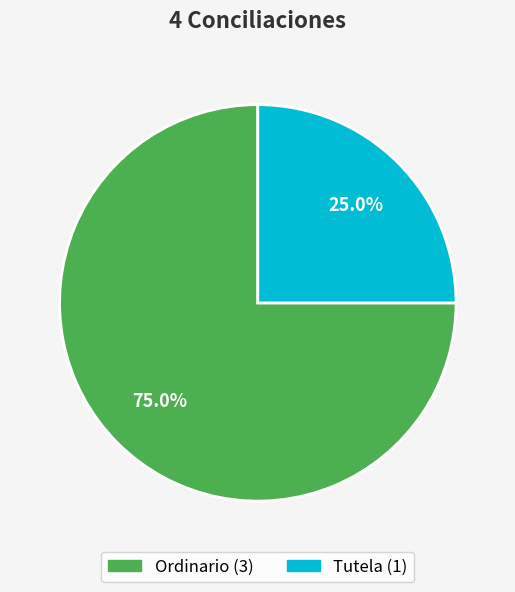

Between Ordinario and Tutela, which is larger?

Ordinario